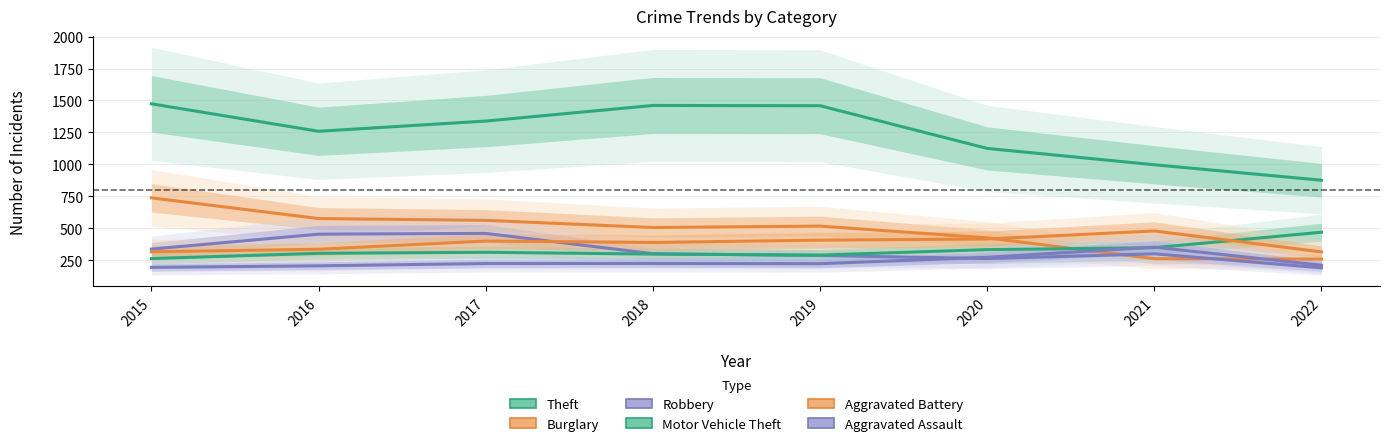

What is the sum of all Burglary values?

3845